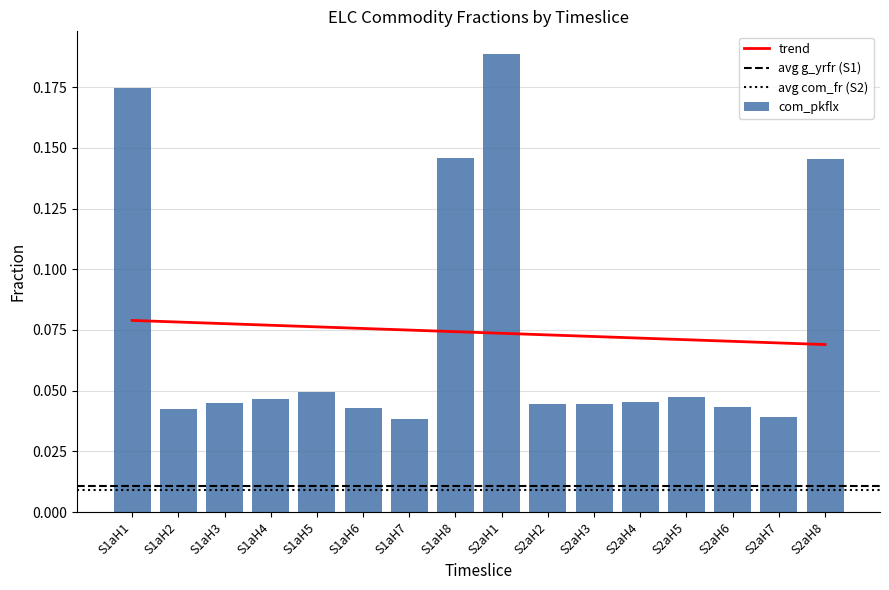

Is it true that g_yrfr equals 0.0 at S1aH6?

True